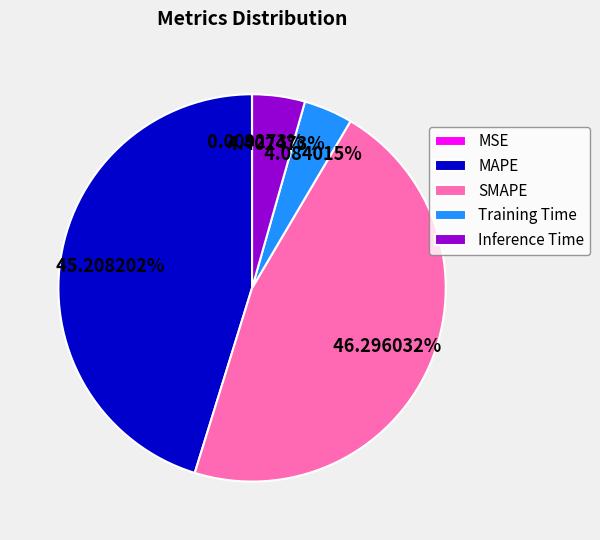

Is it true that Inference Time is 4% of the pie?

True